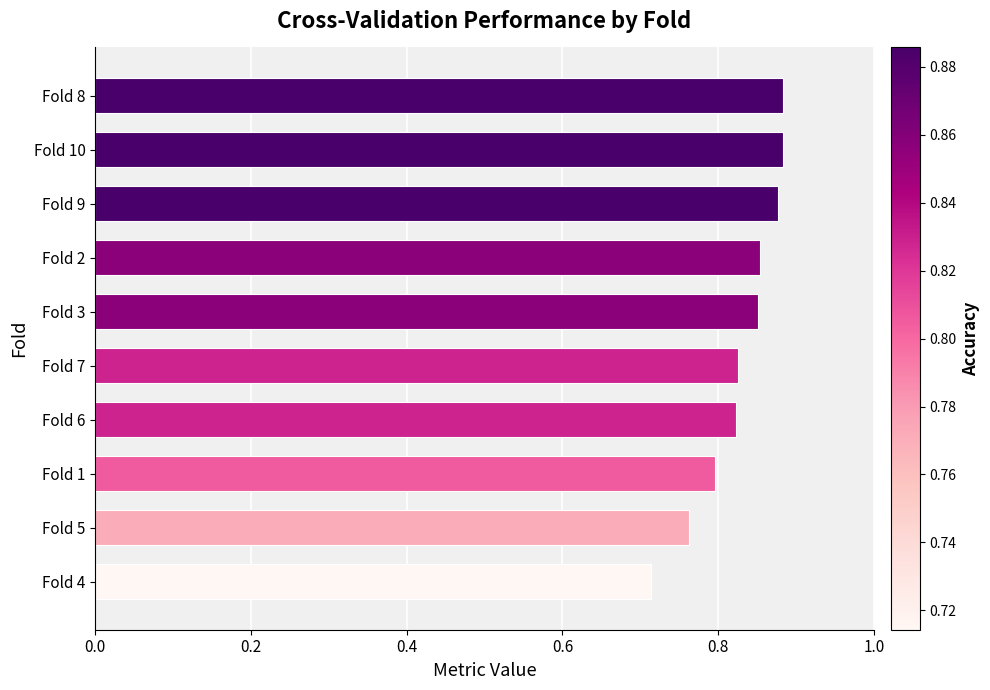

At which label is the value closest to 0?

Fold 4